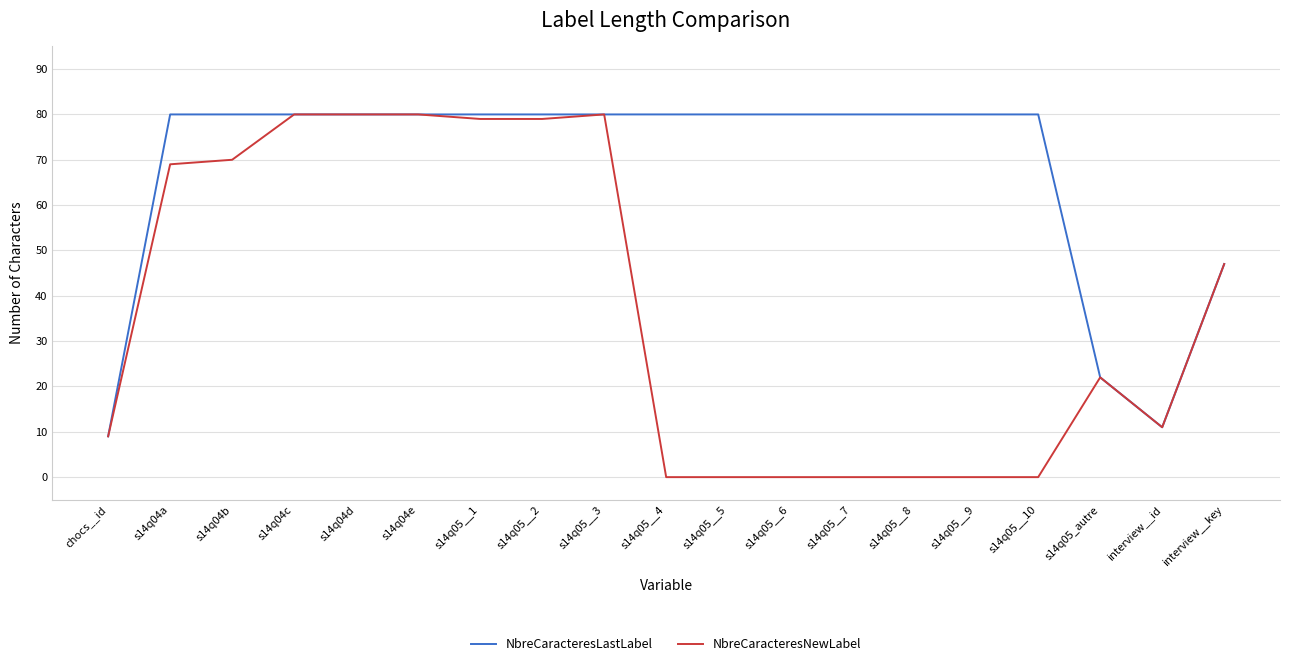

What is the total value across all series at s14q05_autre?

44